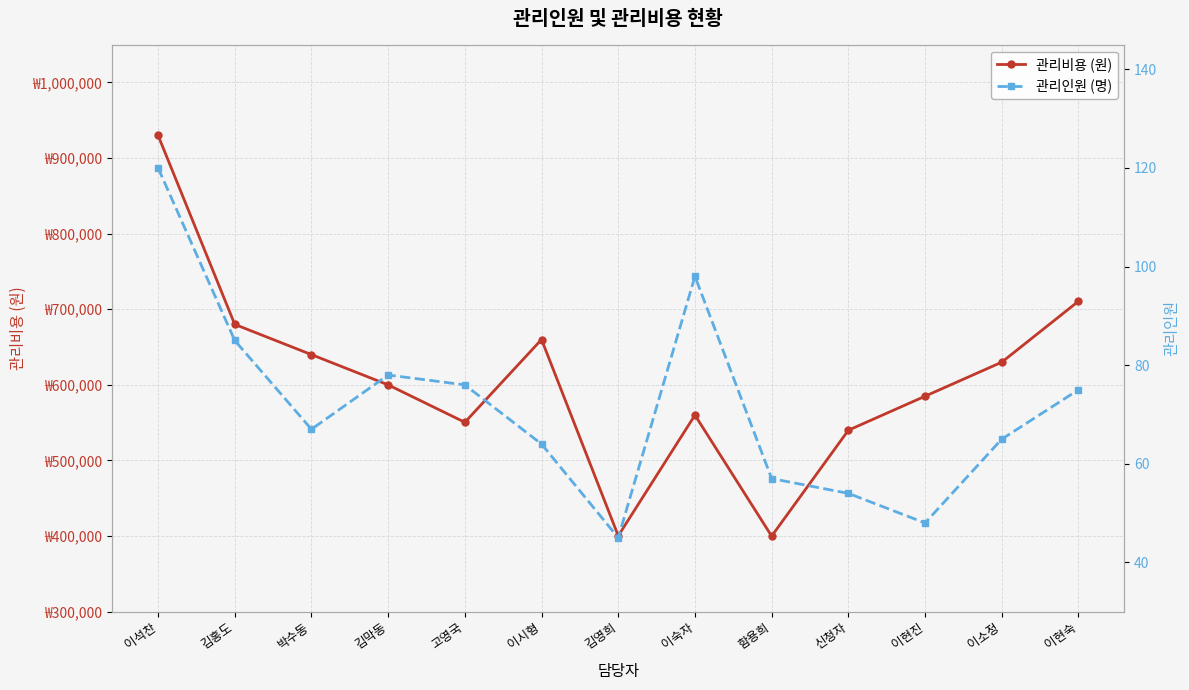

List the series in order of their overall mean, highest first.

관리비용 (원), 관리인원 (명)